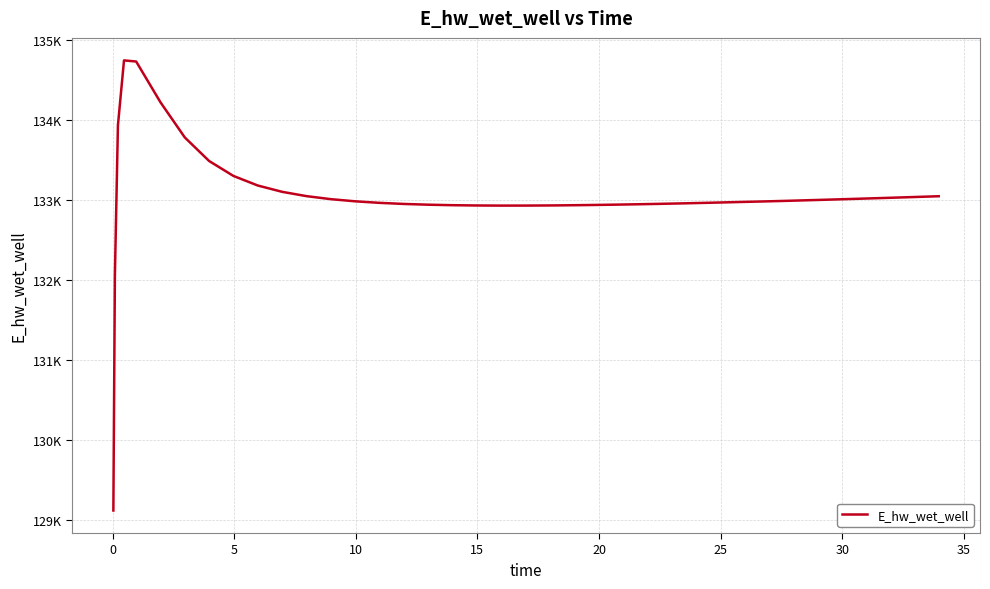

Is this an area chart (filled region under the line)?

No